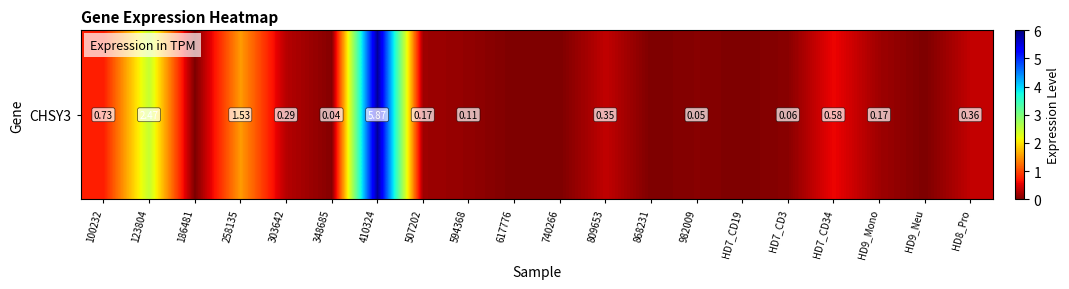

Rank the categories by value from highest to lowest.

410324, 123804, 258135, 100232, HD7_CD34, HD8_Pro, 809653, 303642, 507202, HD9_Mono, 594368, HD7_CD3, 982009, 348685, 186481, 617776, 740266, 868231, HD7_CD19, HD9_Neu